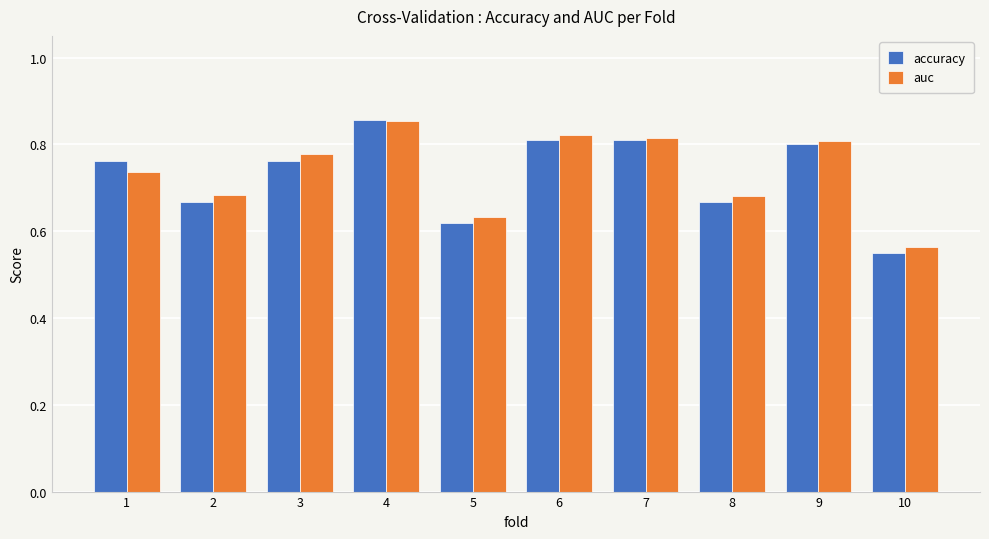

At how many categories does at least one series exceed 0?

10